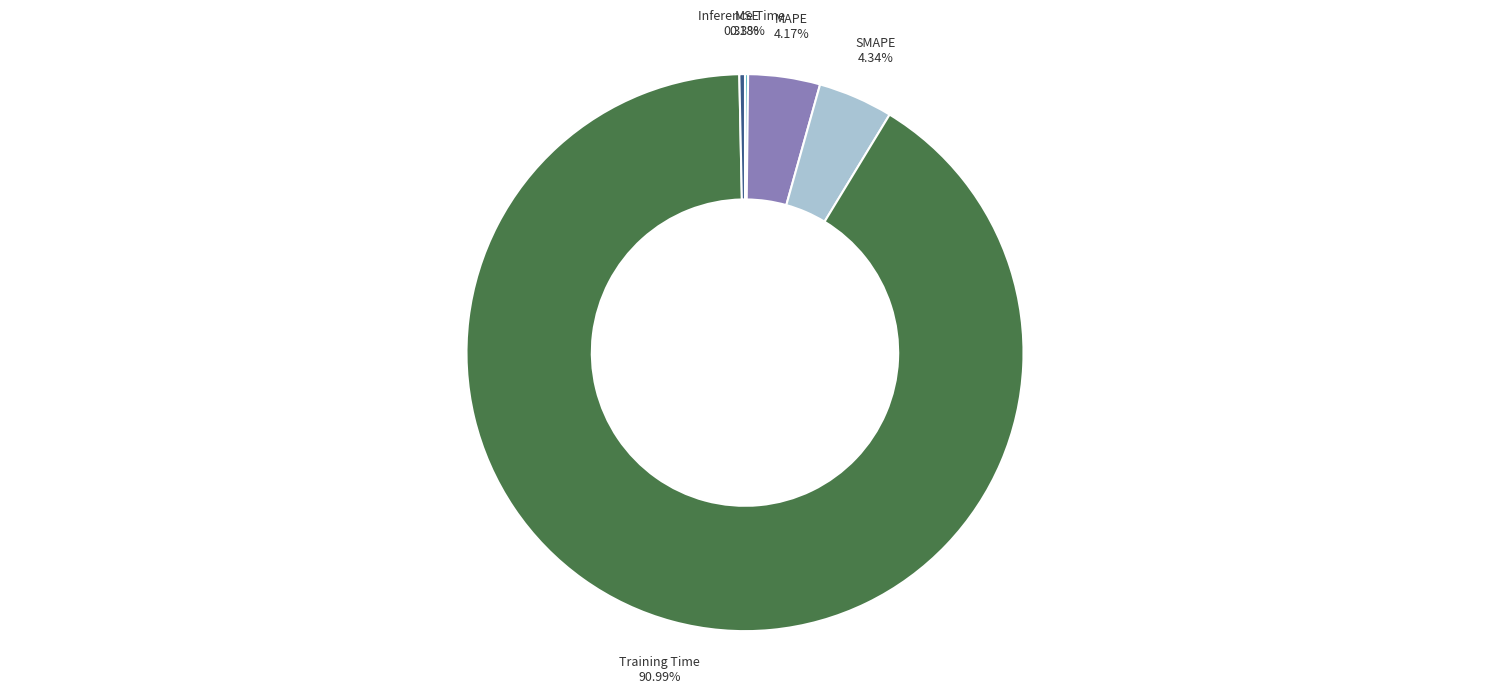

Combined, do SMAPE and Training Time account for over 50%?

Yes